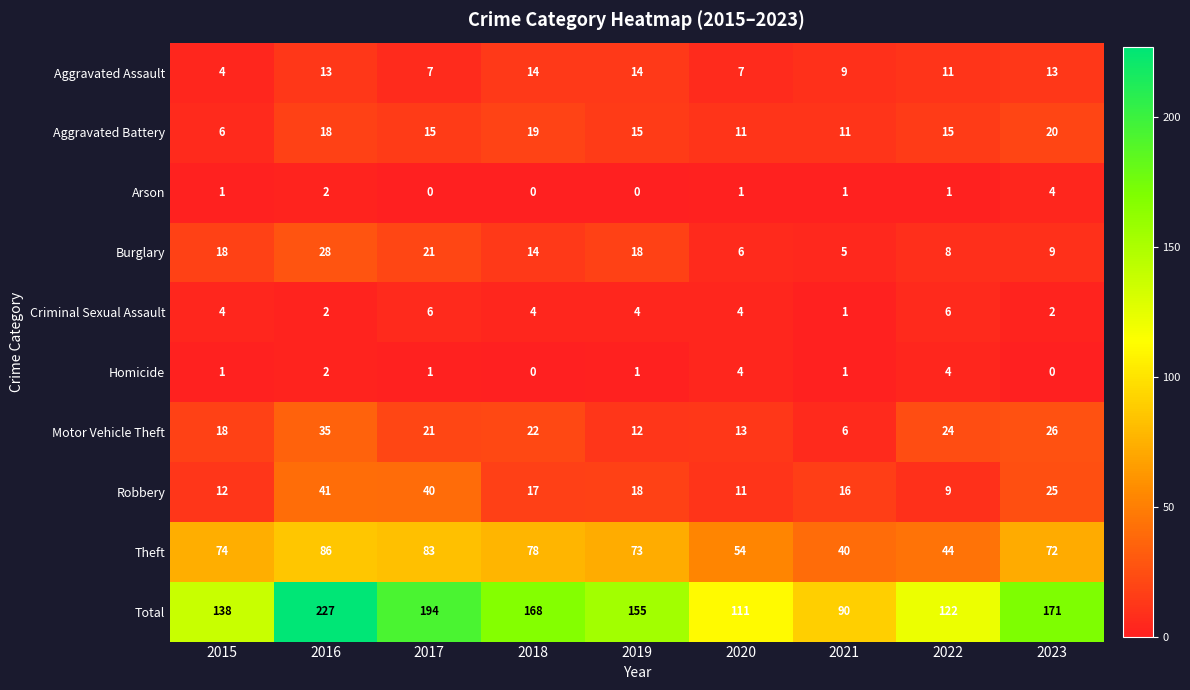

Is it true that Aggravated Assault equals 7 at 2020?

True